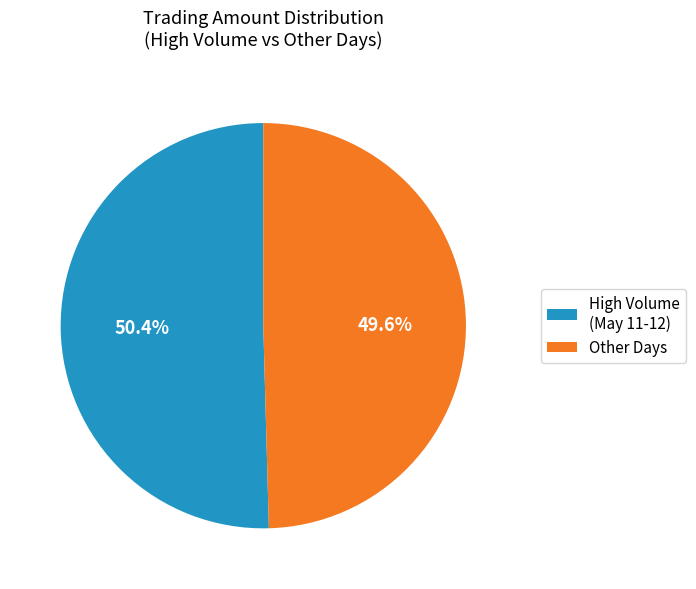

Is the sum of High Volume (May 11-12) and Other Days greater than half?

Yes